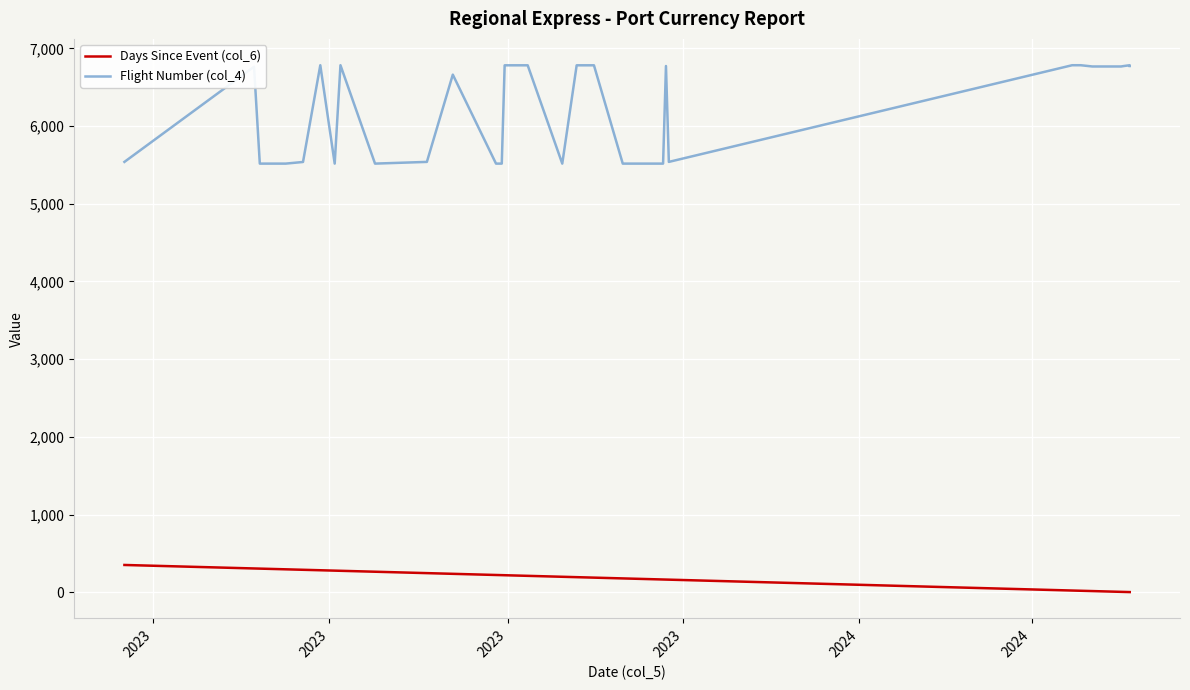

Is it true that Days Since Event (col_6) equals 51 at 13?

False